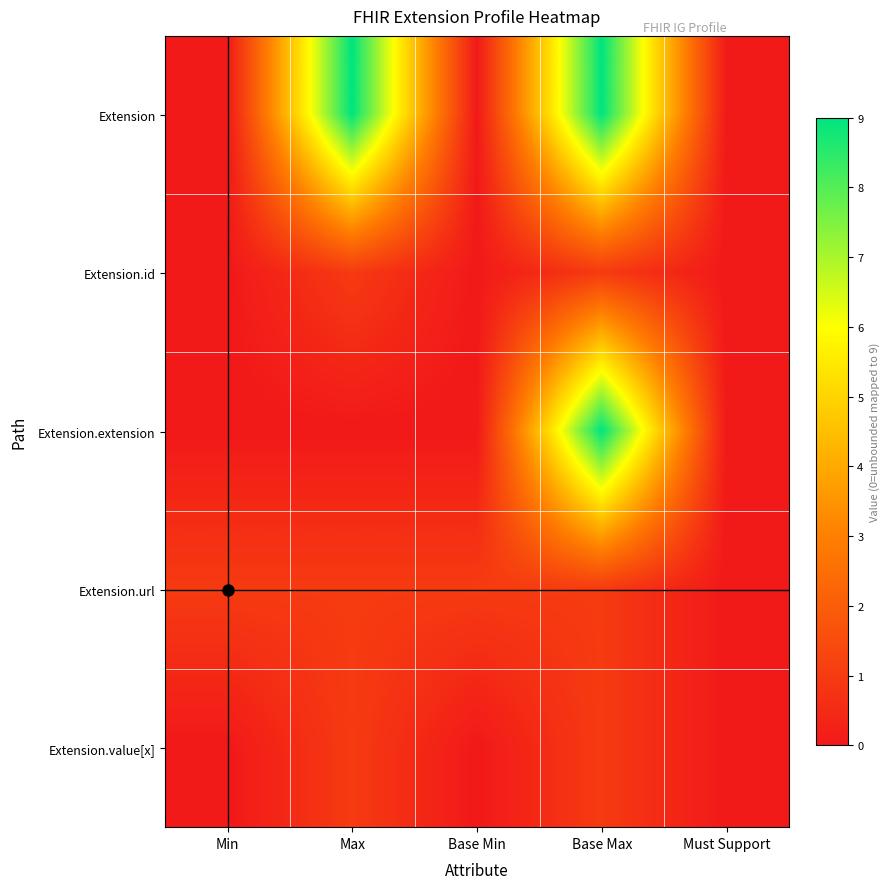

Which series changed the most between Max and Must Support?

Extension